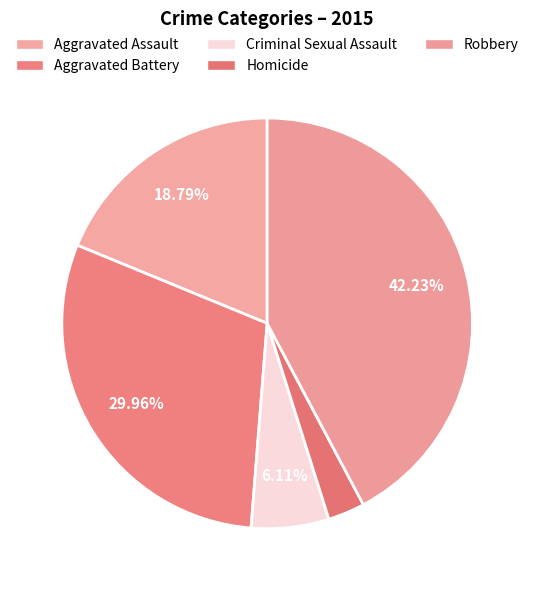

Rank the categories by value from lowest to highest.

Homicide, Criminal Sexual Assault, Aggravated Assault, Aggravated Battery, Robbery